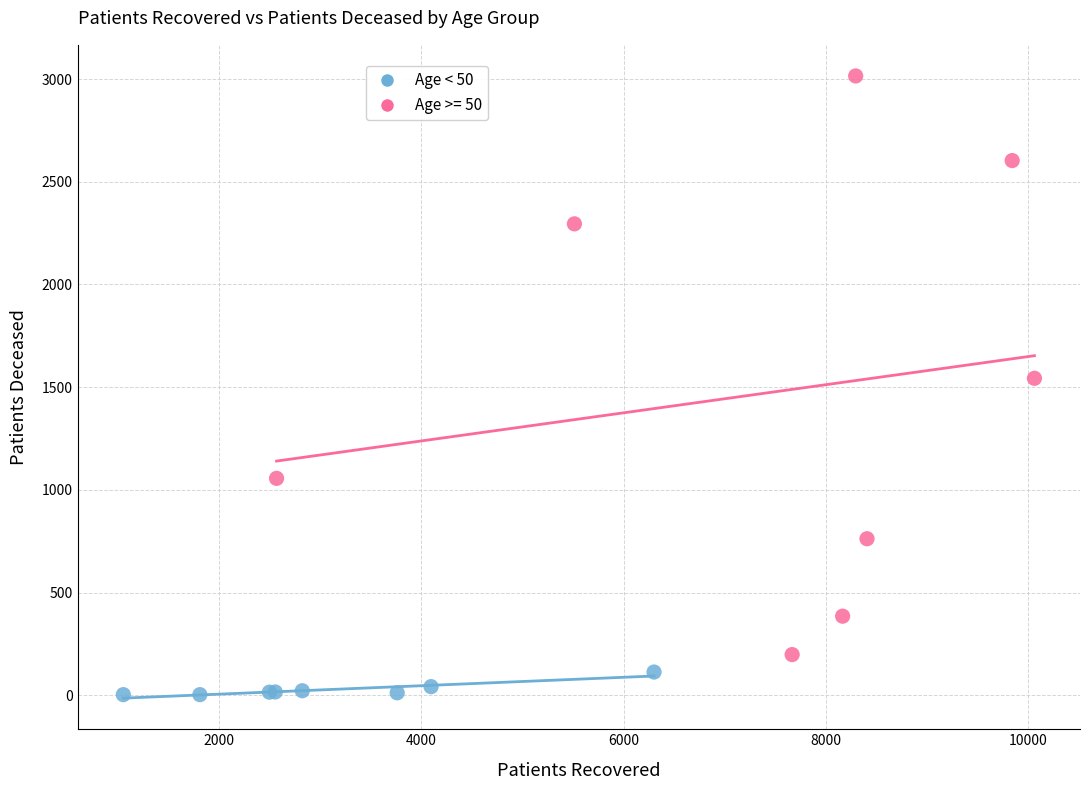

Which series has the largest Y range (max minus min)?

Age >= 50